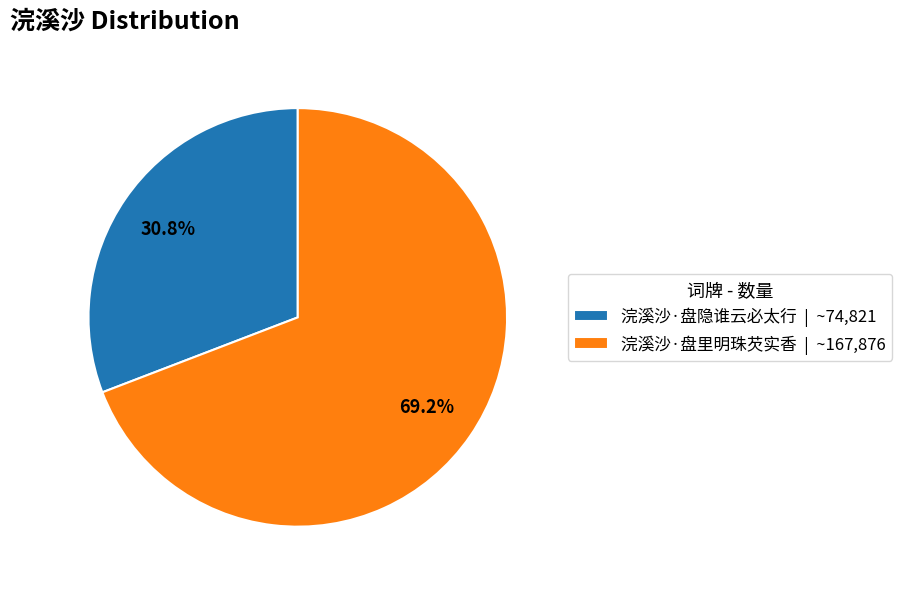

Rank the categories by value from lowest to highest.

浣溪沙·盘隐谁云必太行, 浣溪沙·盘里明珠芡实香